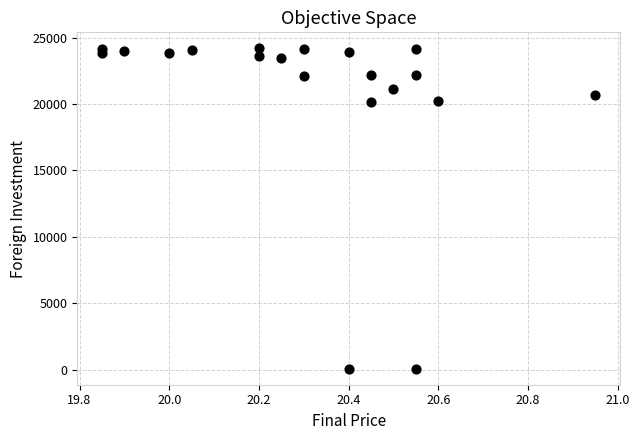

What is the range of Y values (max minus min)?

24121